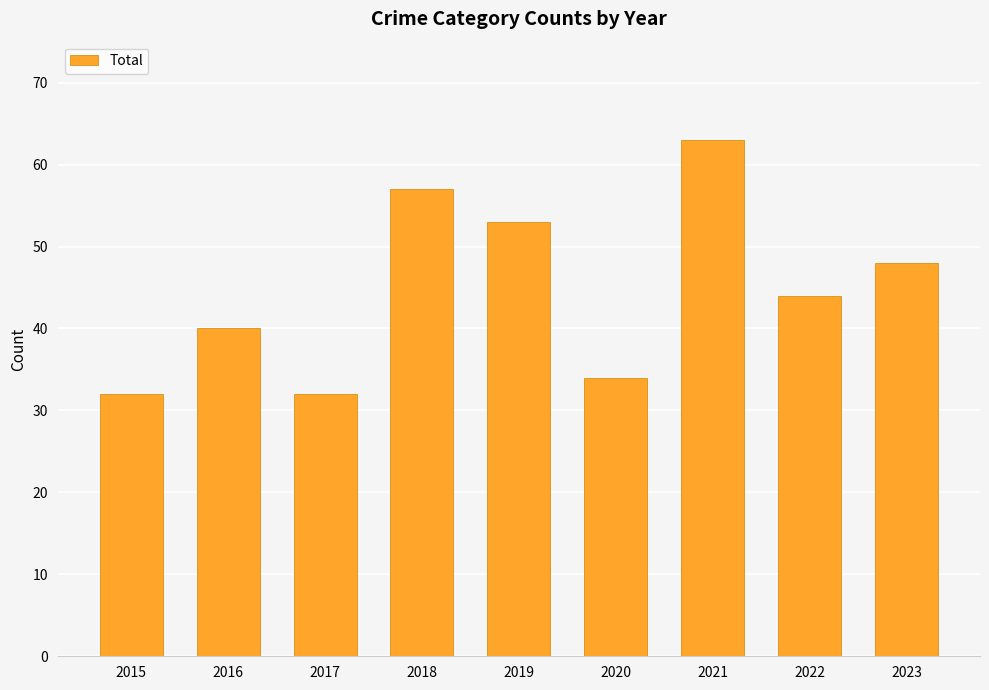

At which label is the value closest to 47?

2023